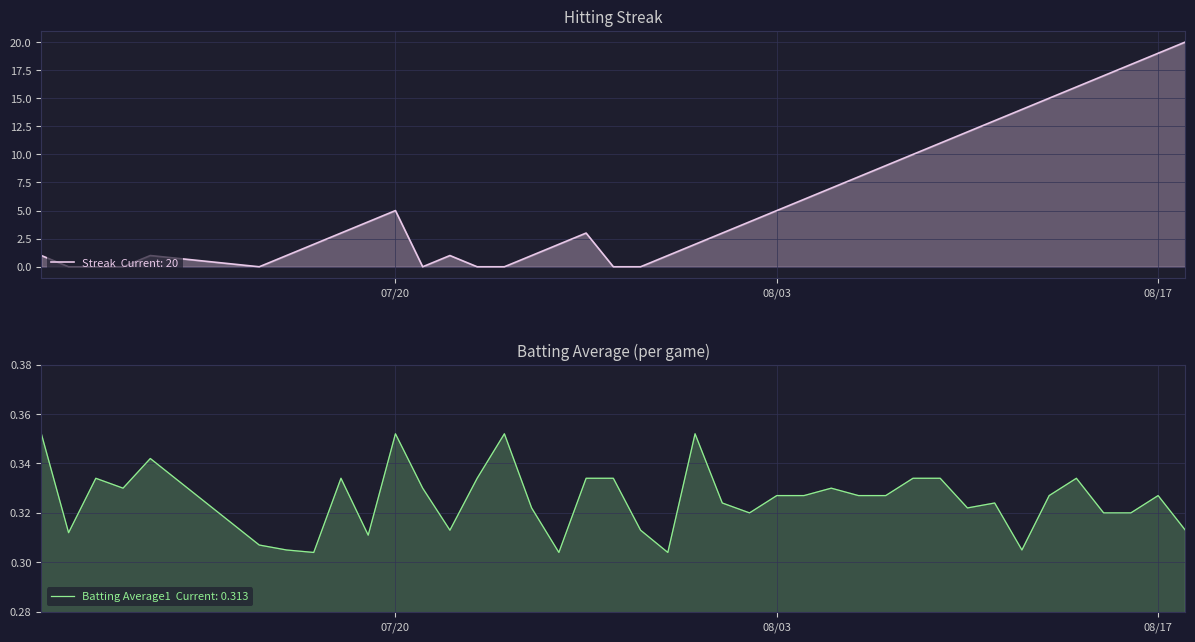

How many interior local peaks does the Streak series have?

4